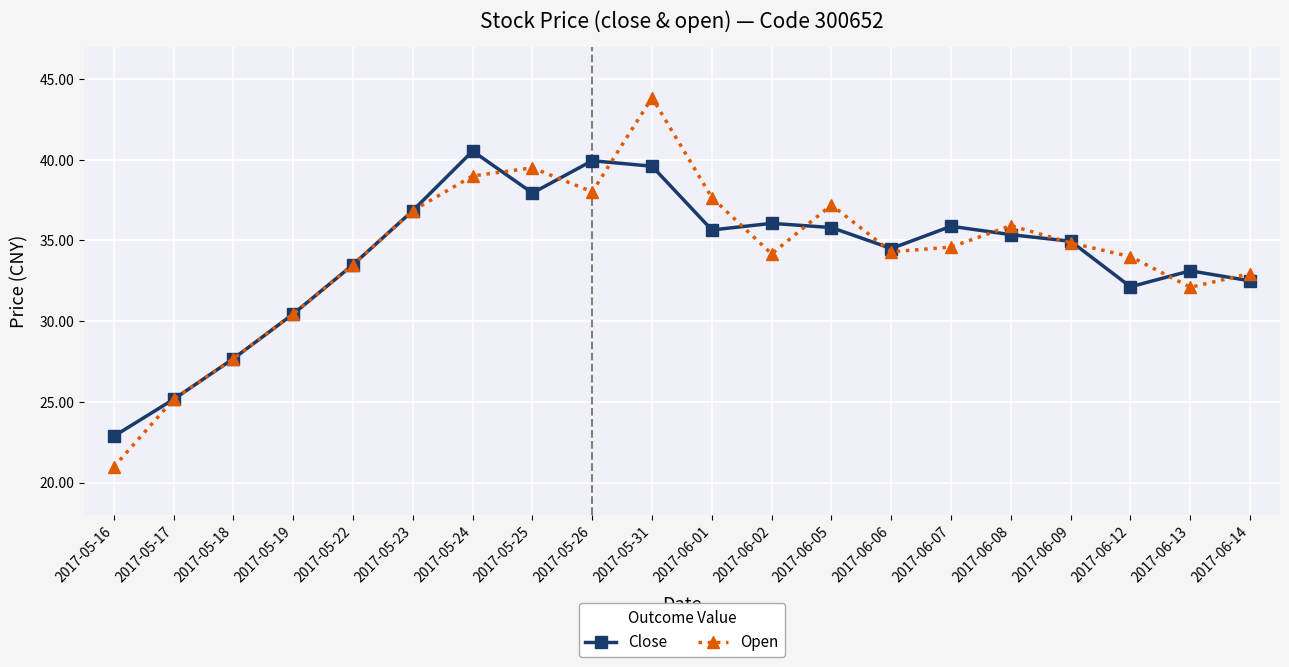

What is the difference between the maximum and minimum values in the Close series?

17.7